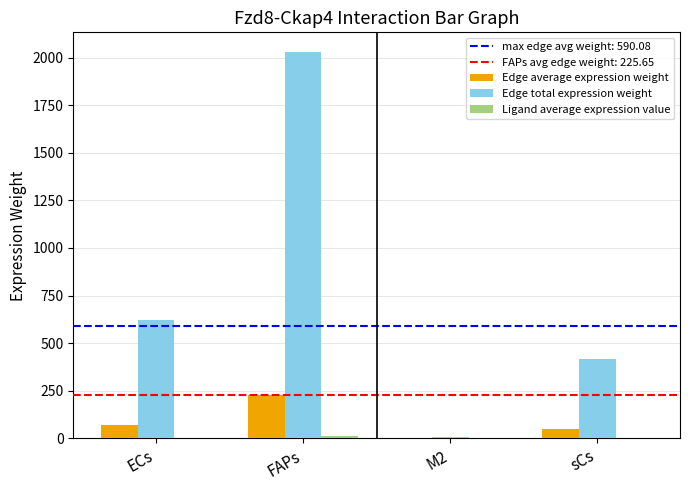

What is the total value across all series at sCs?

466.4